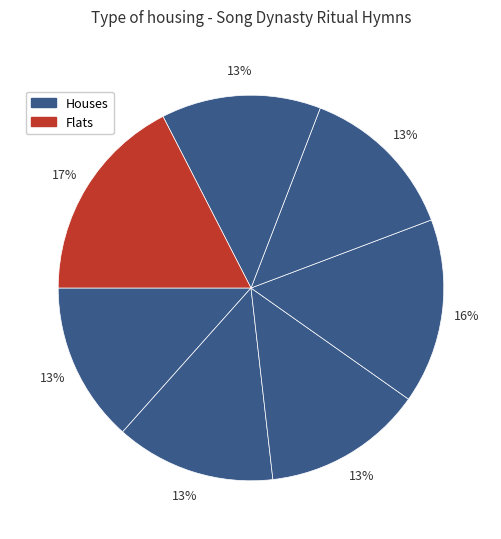

How many slices are in this pie chart?

7